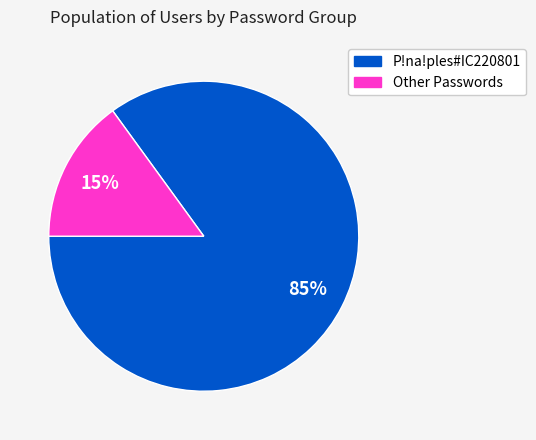

To the nearest percent, what is the difference between the largest and smallest slice percentages?

70%